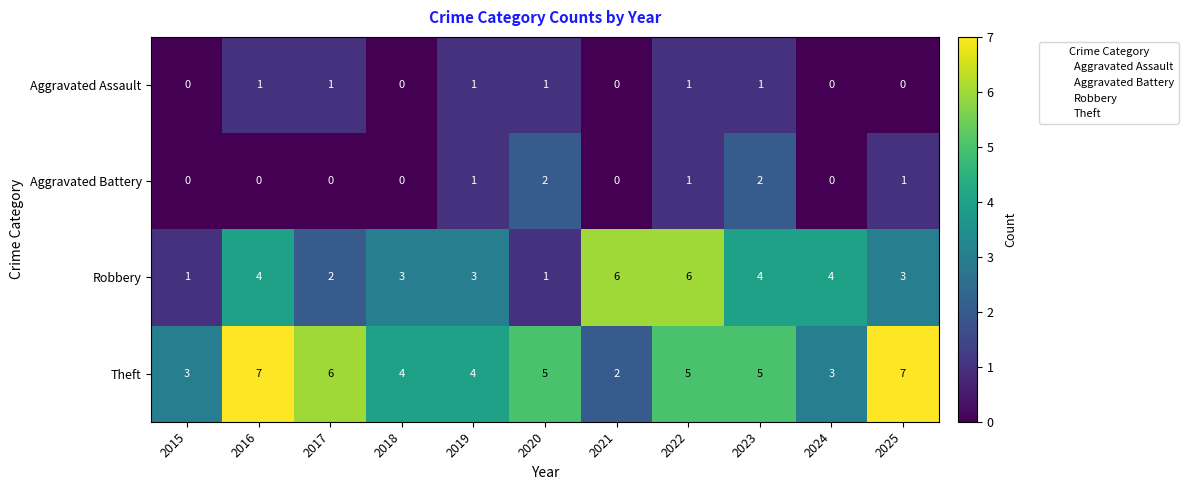

Between 2019 and 2022, which series saw the biggest shift?

Robbery